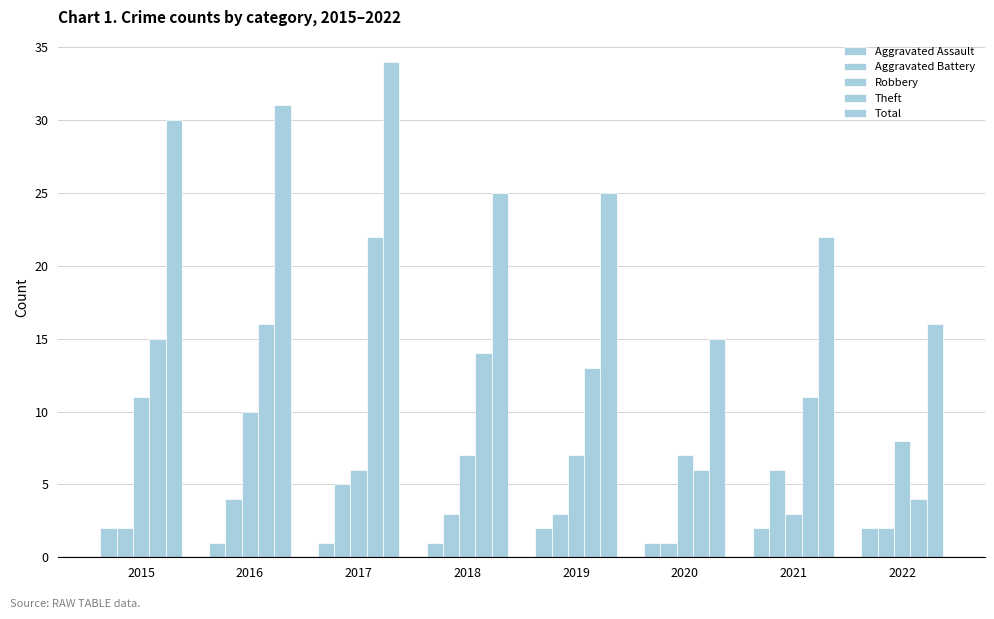

How many series are shown in this chart?

5